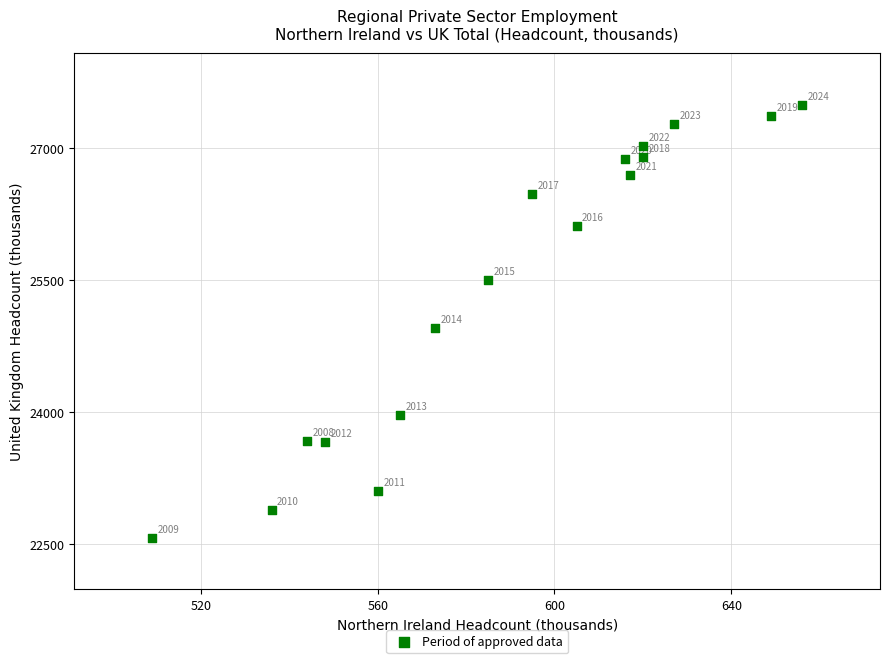

What is the range of X values (max minus min)?

147